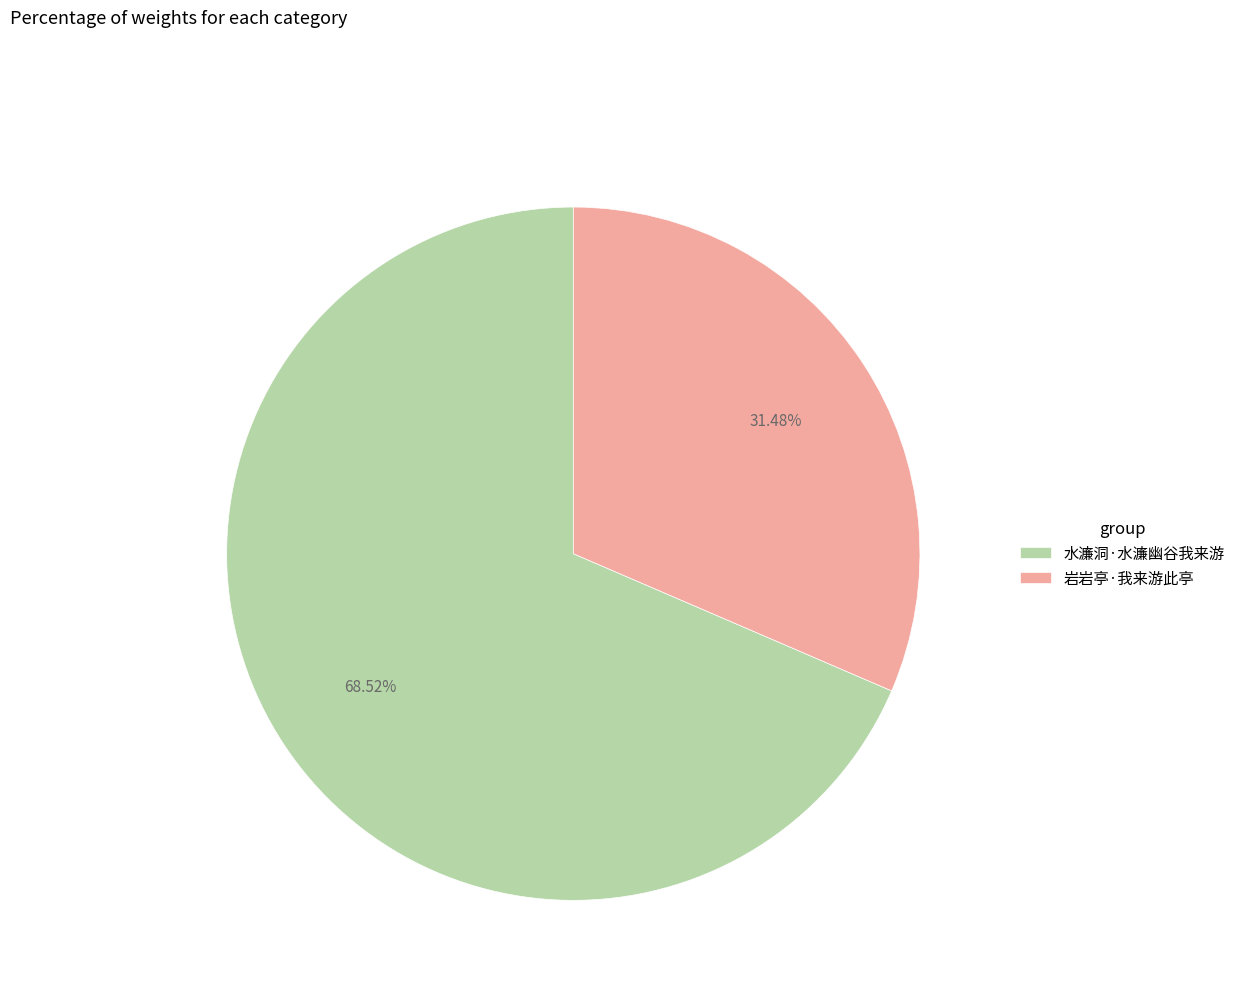

Is there a majority slice in this chart?

Yes